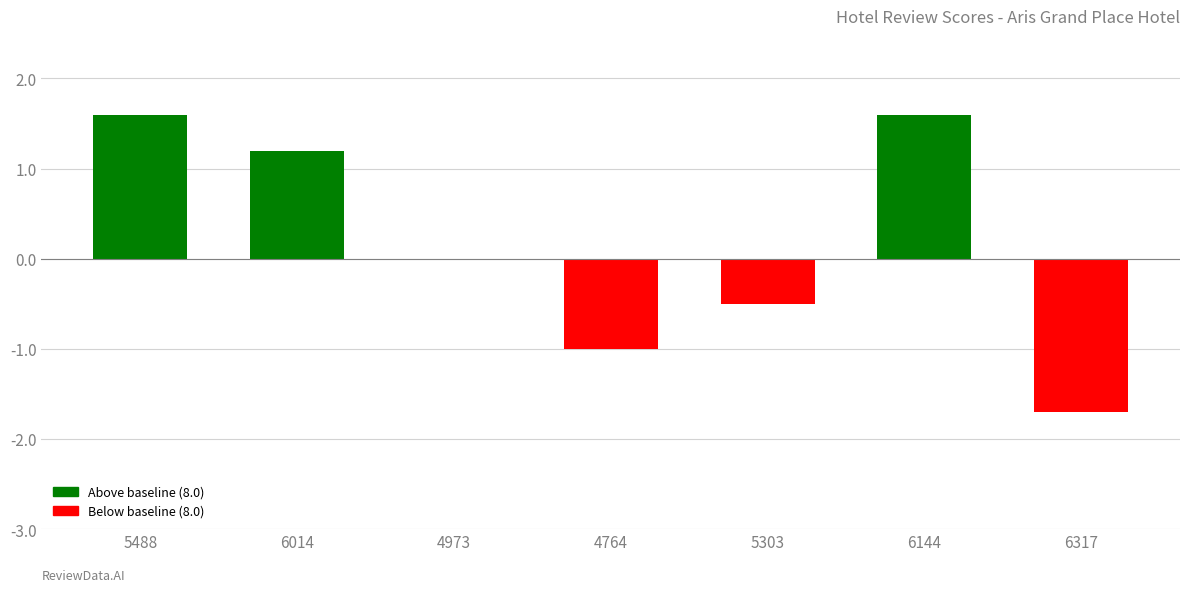

How many data points does each series have?

7